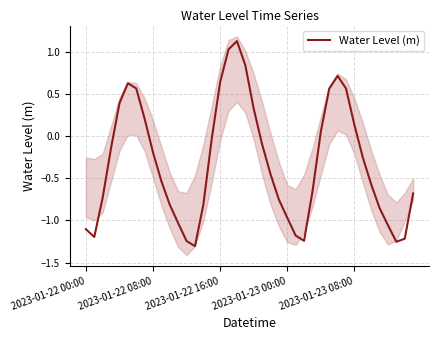

Reading left to right, extract all data points from this chart.

-1.1	-1.2	-0.7	-0.1	0.4	0.6	0.6	0.2	-0.2	-0.5	-0.8	-1.0	-1.2	-1.3	-0.8	-0.0	0.6	1.0	1.1	0.8	0.3	-0.1	-0.4	-0.8	-1.0	-1.2	-1.2	-0.7	0.1	0.6	0.7	0.6	0.1	-0.2	-0.6	-0.9	-1.1	-1.3	-1.2	-0.7